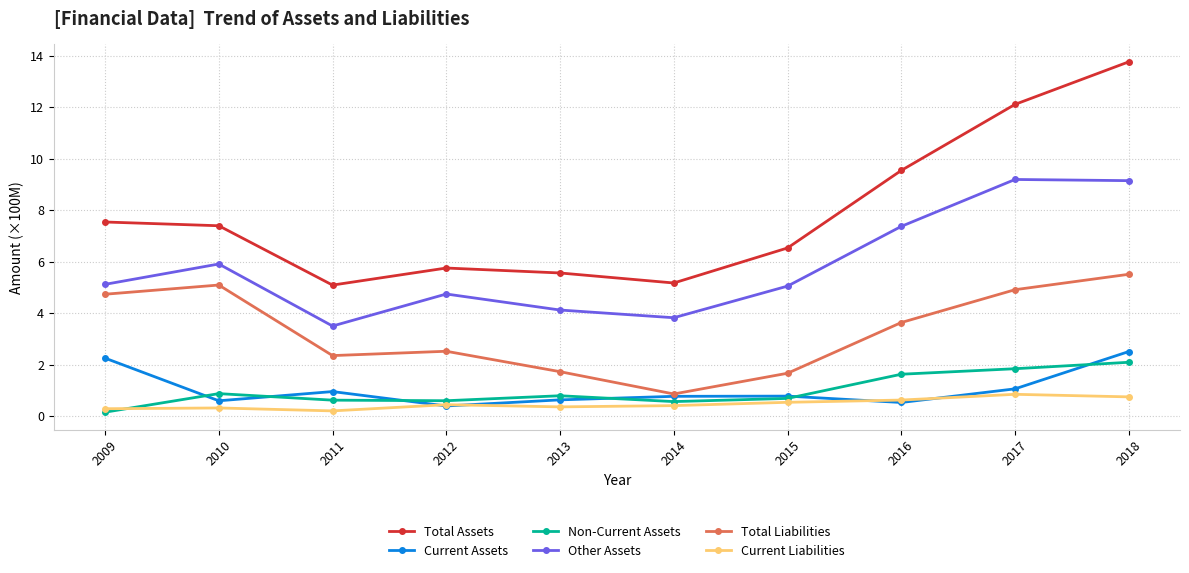

The Current Assets series shows 2.5 at 2018. True or false?

True